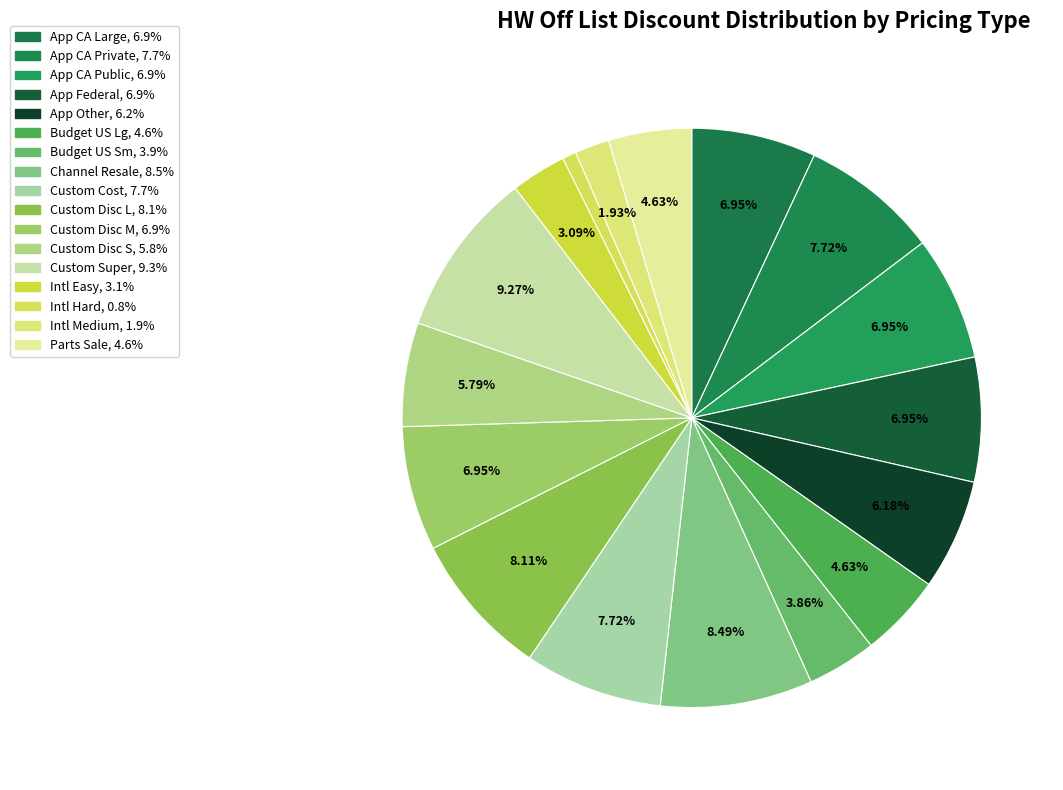

What percentage is the Intl Medium slice, to the nearest percent?

2%